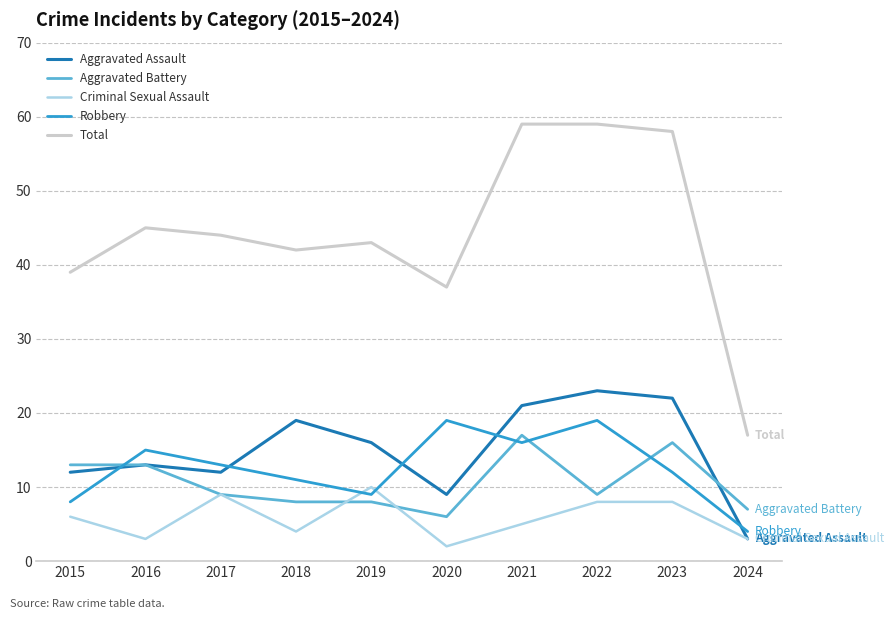

How many series are shown in this chart?

5